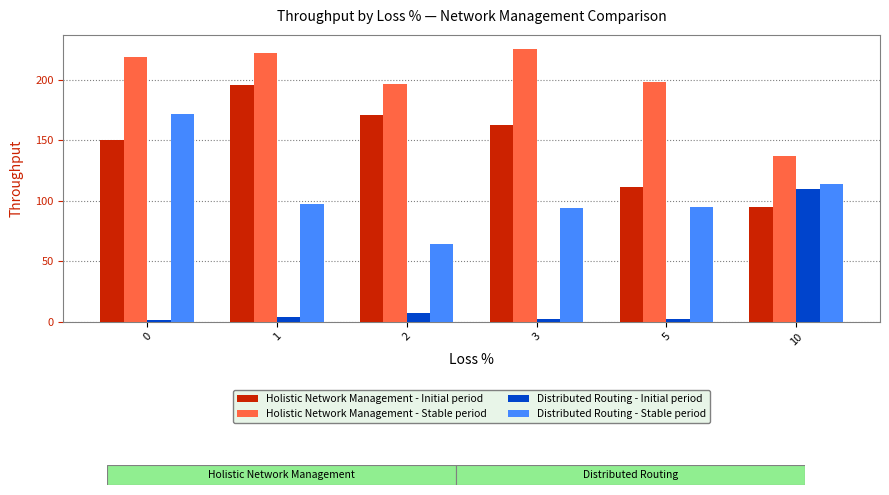

What is the value of the Distributed Routing - Stable period bar at the 5th from the left?

94.4